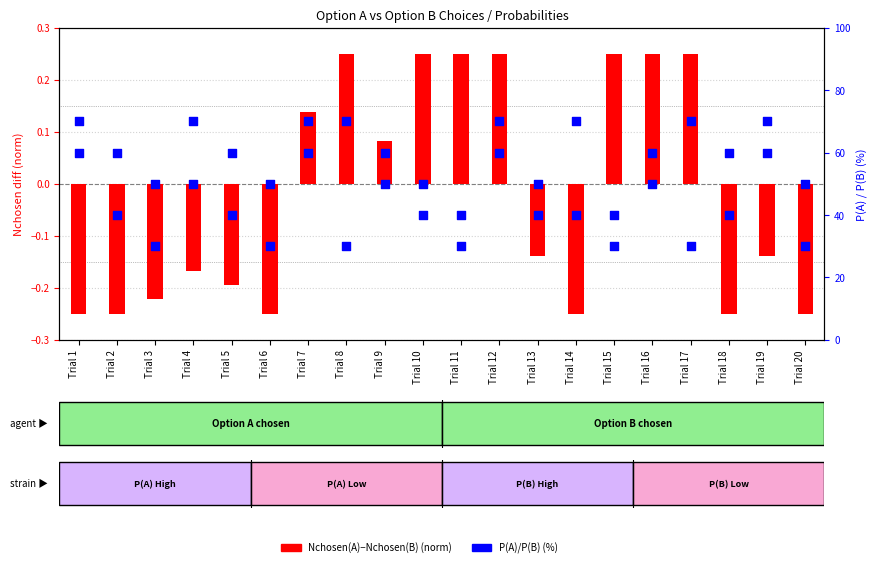

Which series reaches the maximum Y coordinate?

P(A)